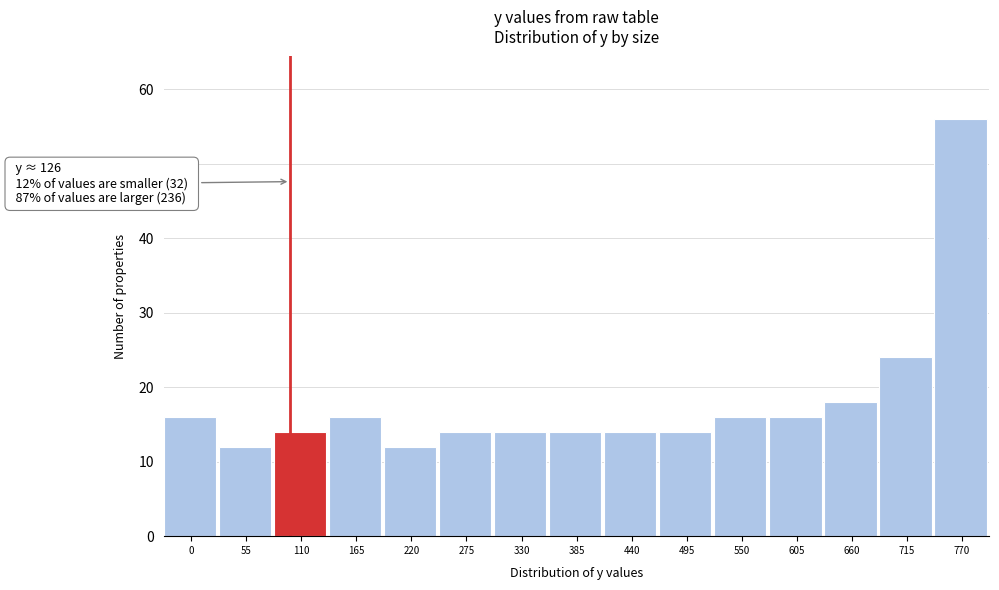

Reading left to right, list all the values displayed in this chart.

16	12	14	16	12	14	14	14	14	14	16	16	18	24	56